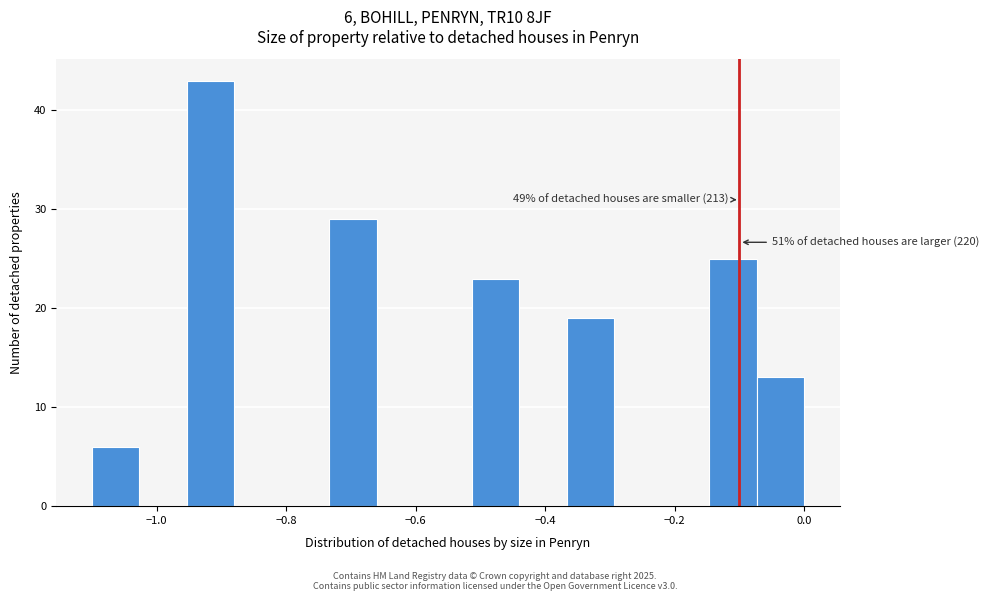

Around what value on the x-axis is the tallest bar? Give the approximate position of its centre, as read against the axis.

-0.92